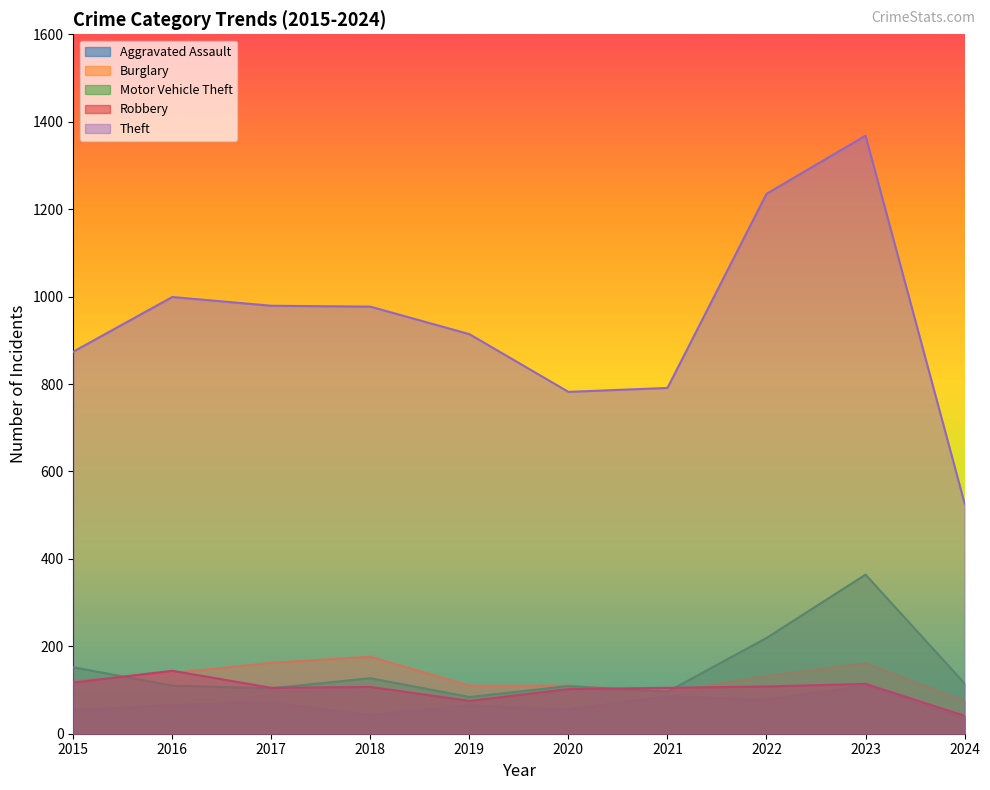

The value of Theft at 2017 is 979. True or false?

True